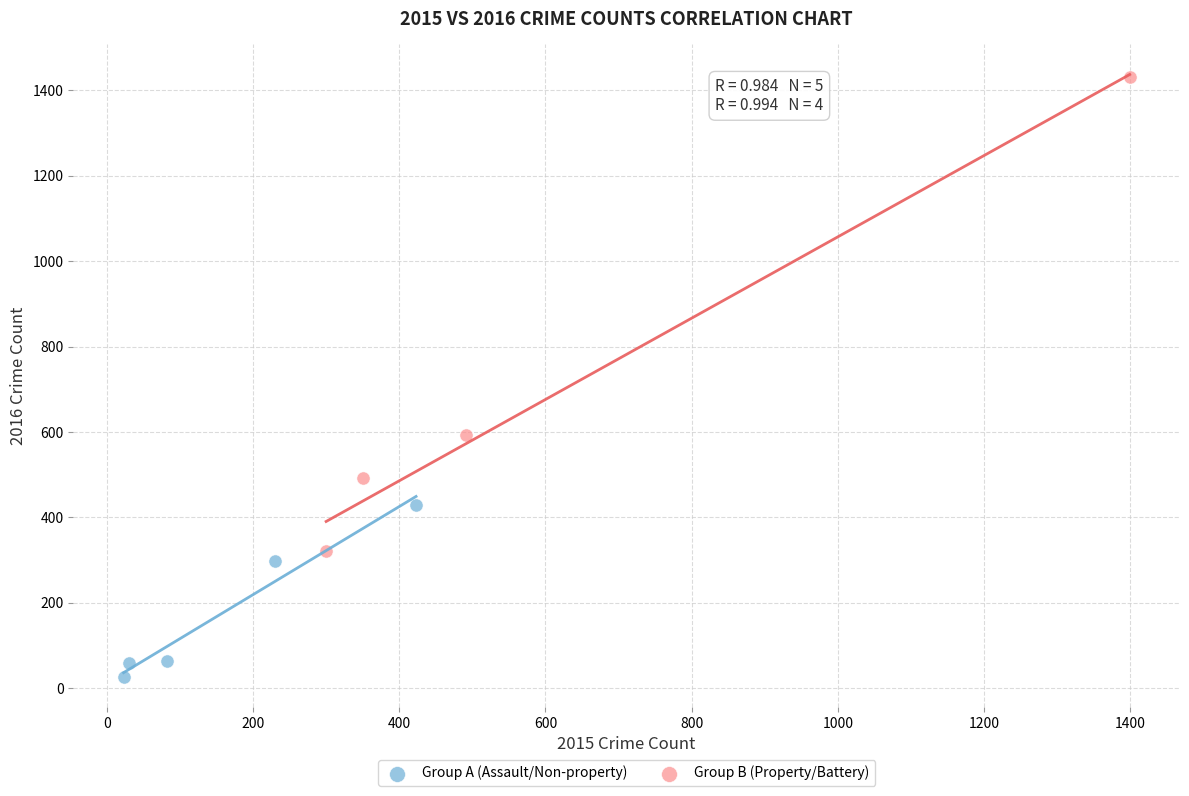

Which series reaches the minimum Y coordinate?

Group A (Assault/Non-property)